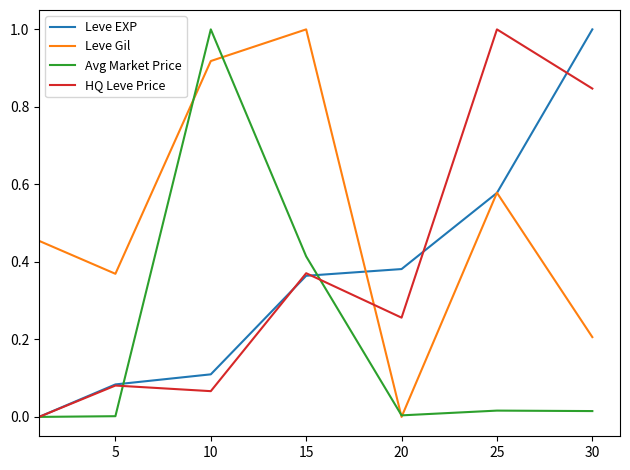

What is the highest value of the Leve EXP series?

1.0